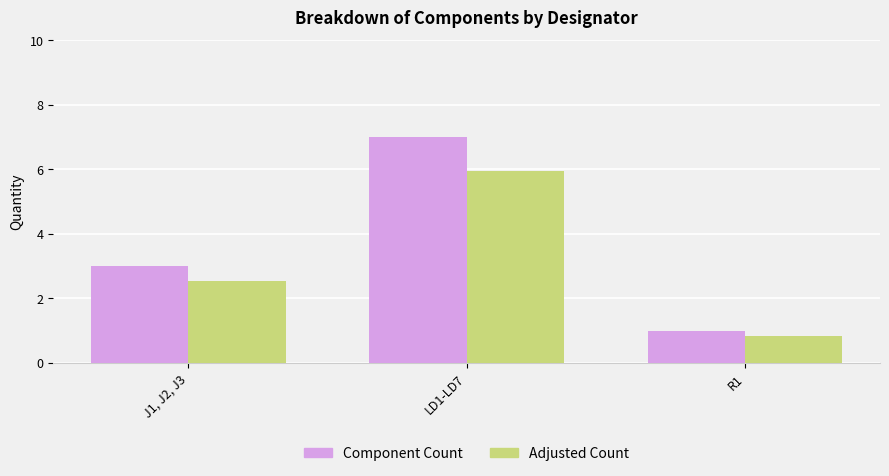

How many series are shown in this chart?

2